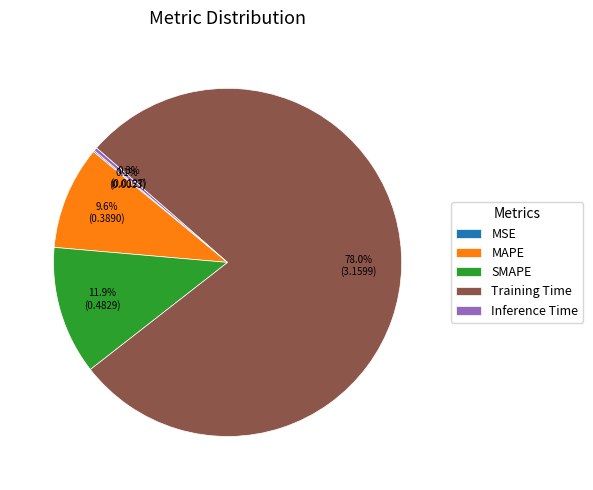

What is the largest slice in the pie chart?

Training Time